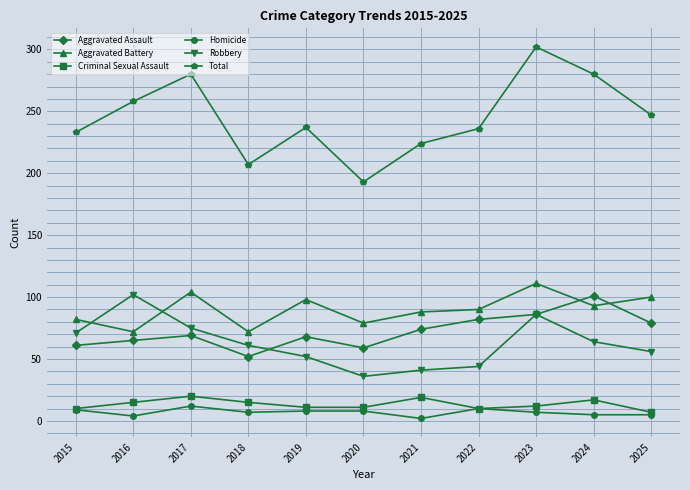

What is the sum of all Homicide values?

77